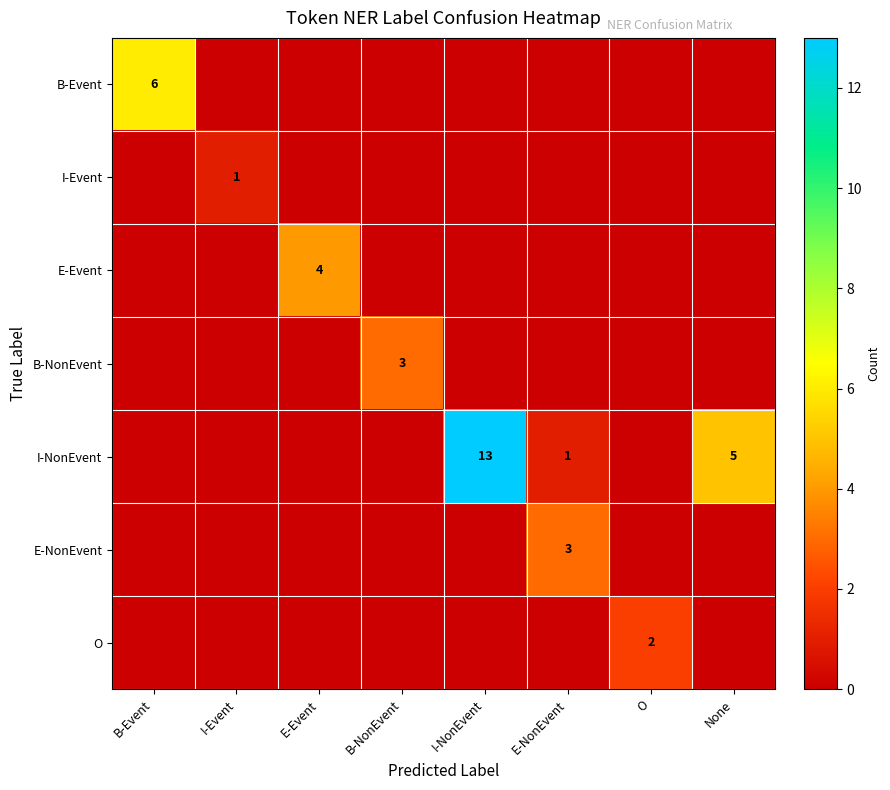

Which has a higher value, E-NonEvent or B-Event?

B-Event